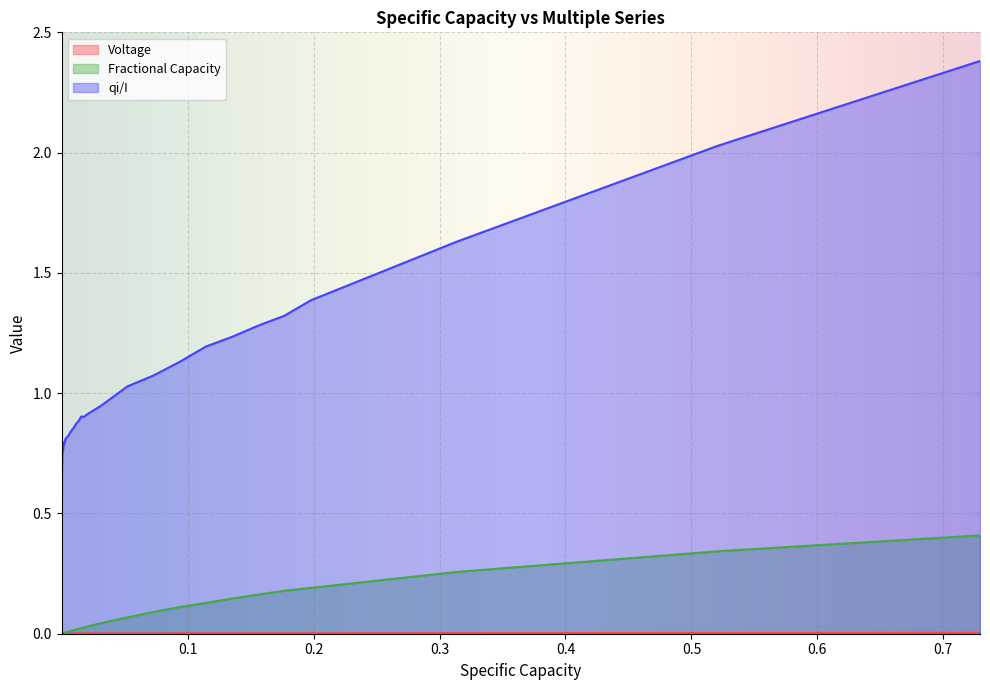

True or false: Fractional Capacity and qi/I cross at least once.

False